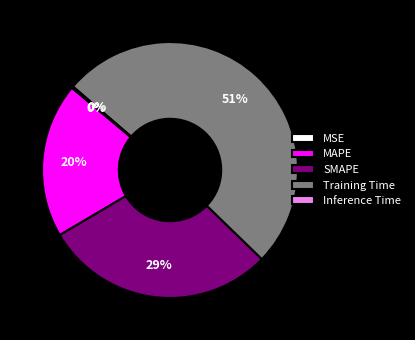

Which category has the biggest portion of the pie?

Training Time